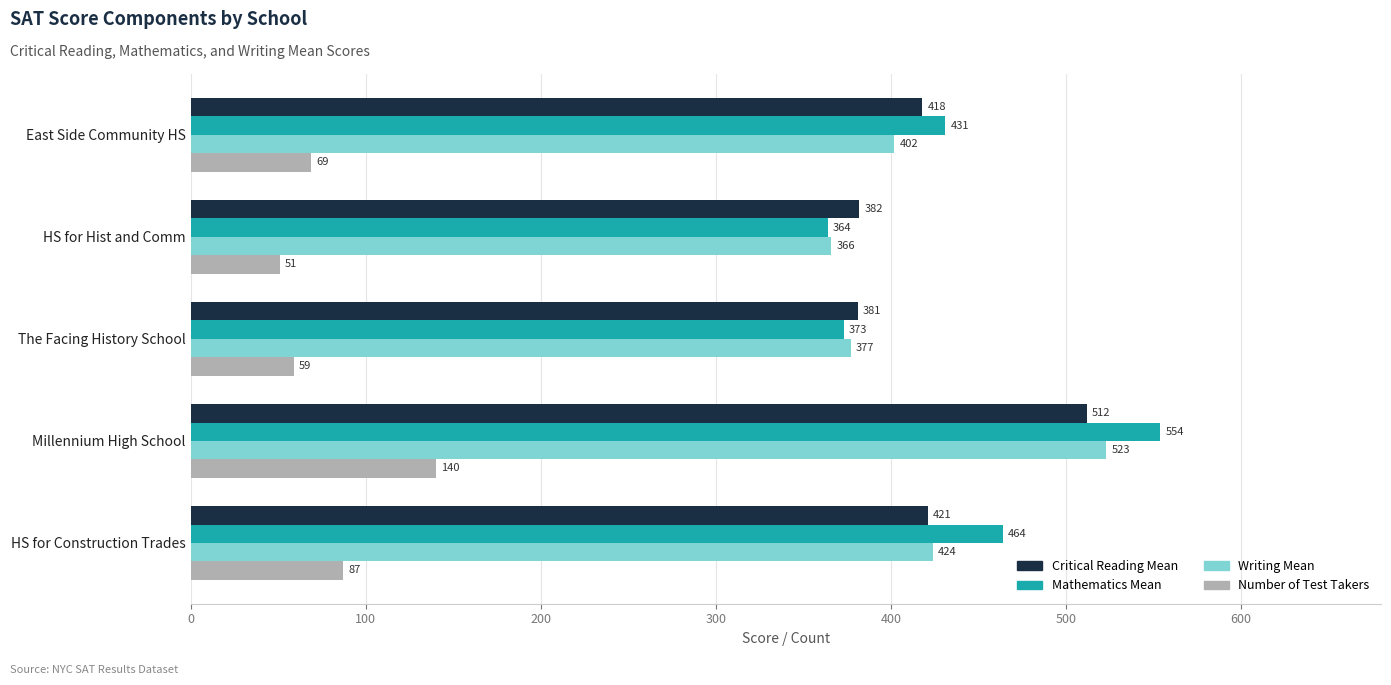

Is it true that Critical Reading Mean equals 512 at Millennium High School?

True